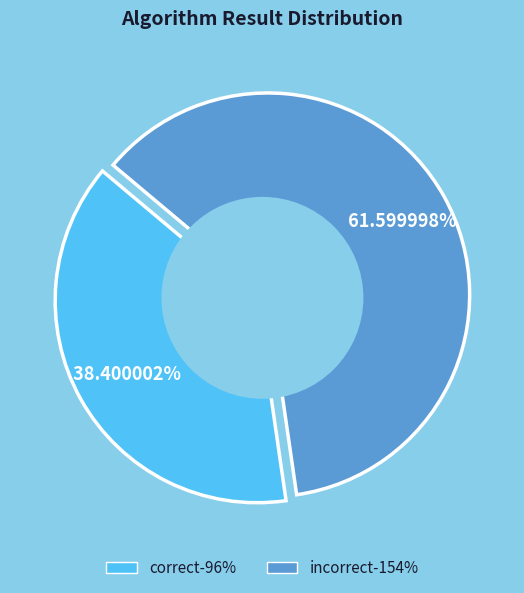

To the nearest percent, what is the combined percentage of correct and incorrect?

100%